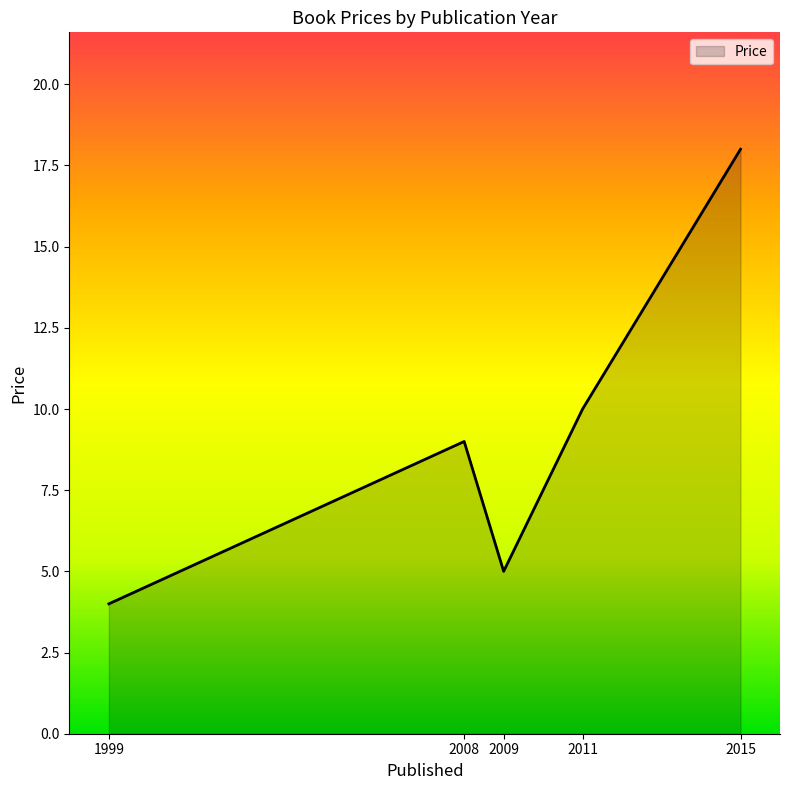

What is the maximum value shown in the chart?

18